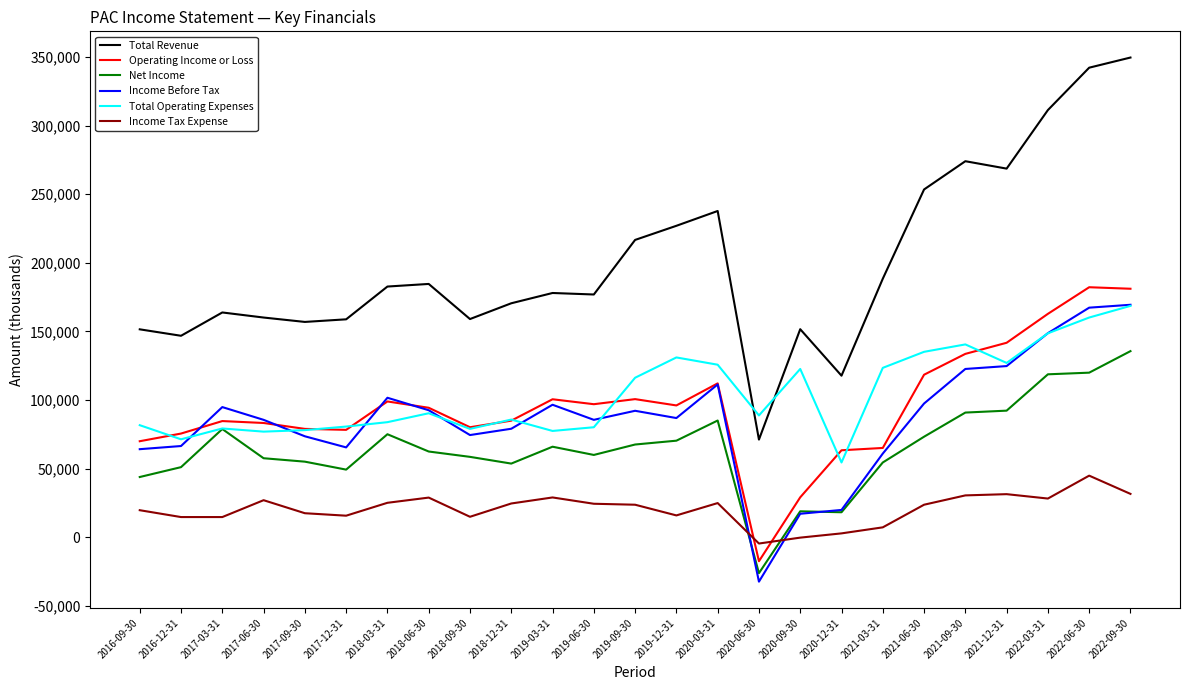

How many intersections are there between Operating Income or Loss and Income Tax Expense?

2